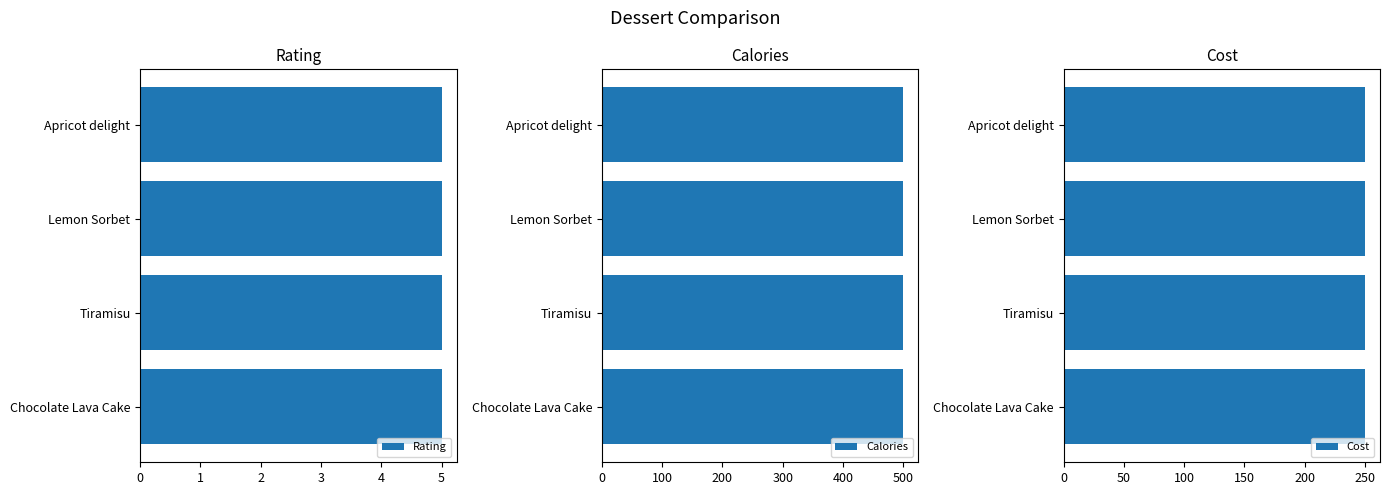

Rank the series by their average value, from highest to lowest.

calories, cost, rating